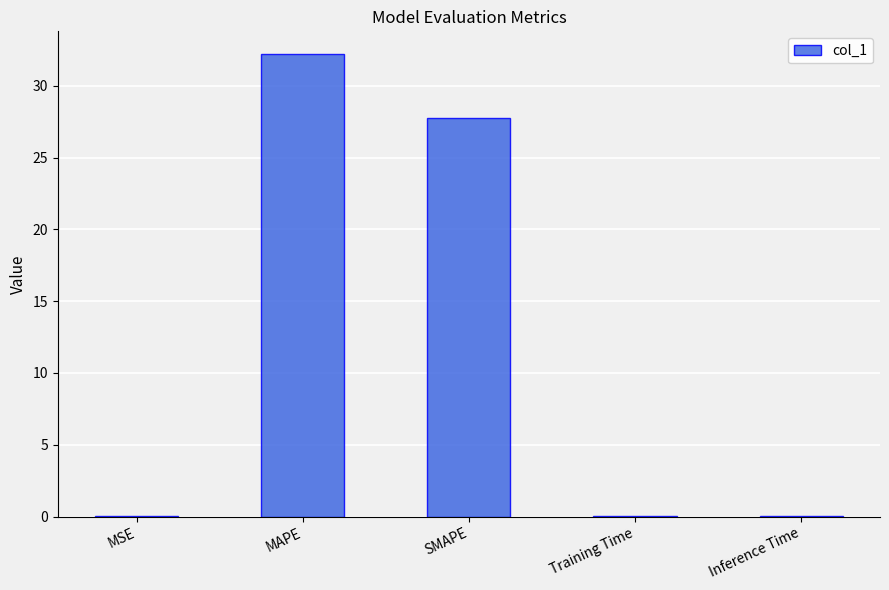

Which has a higher value, SMAPE or Training Time?

SMAPE